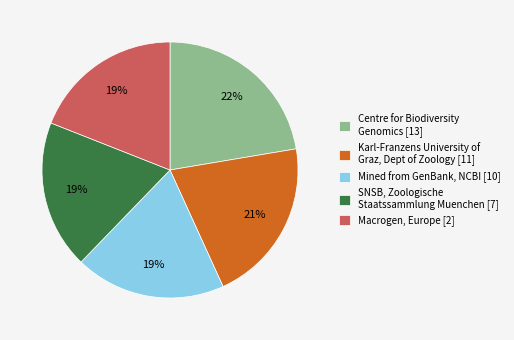

To the nearest percent, what is the combined percentage of SNSB, Zoologische Staatssammlung Muenchen [7] and Karl-Franzens University of Graz, Dept of Zoology [11]?

40%